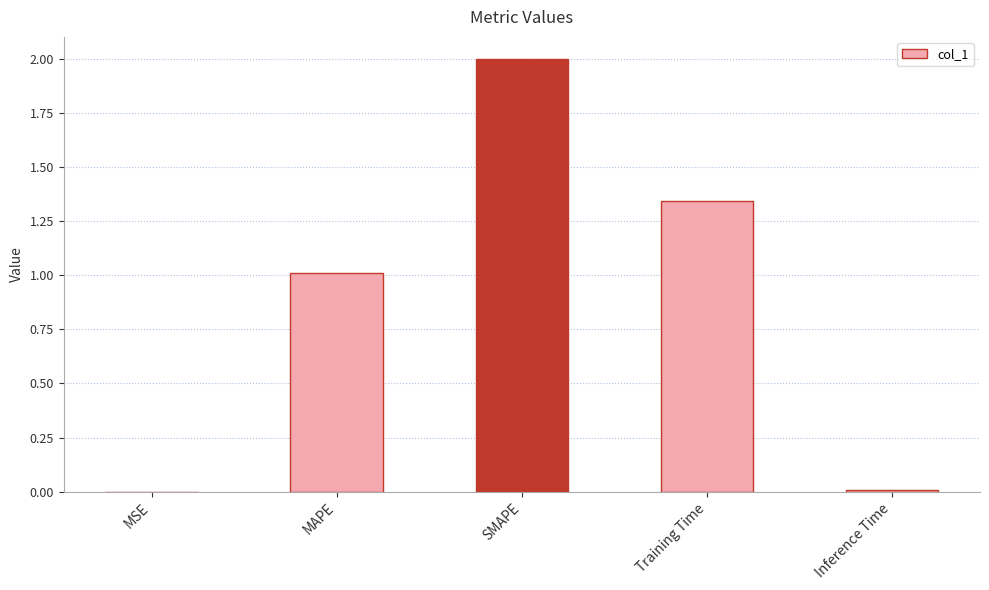

What is the sum of all values?

4.4